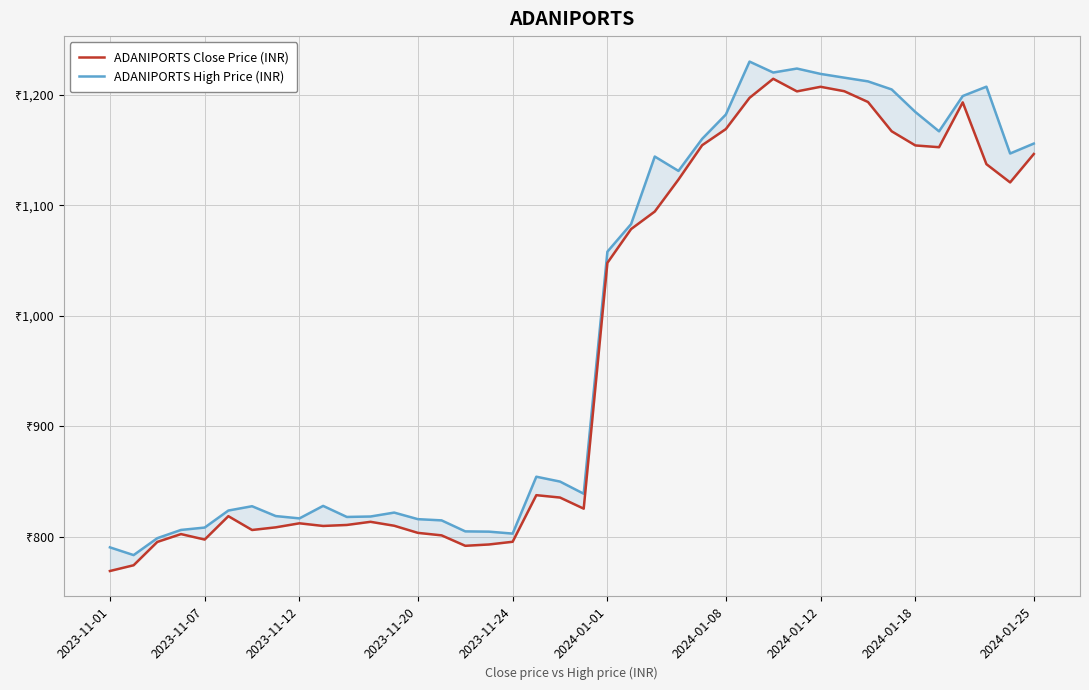

How many lines are shown in the chart?

2